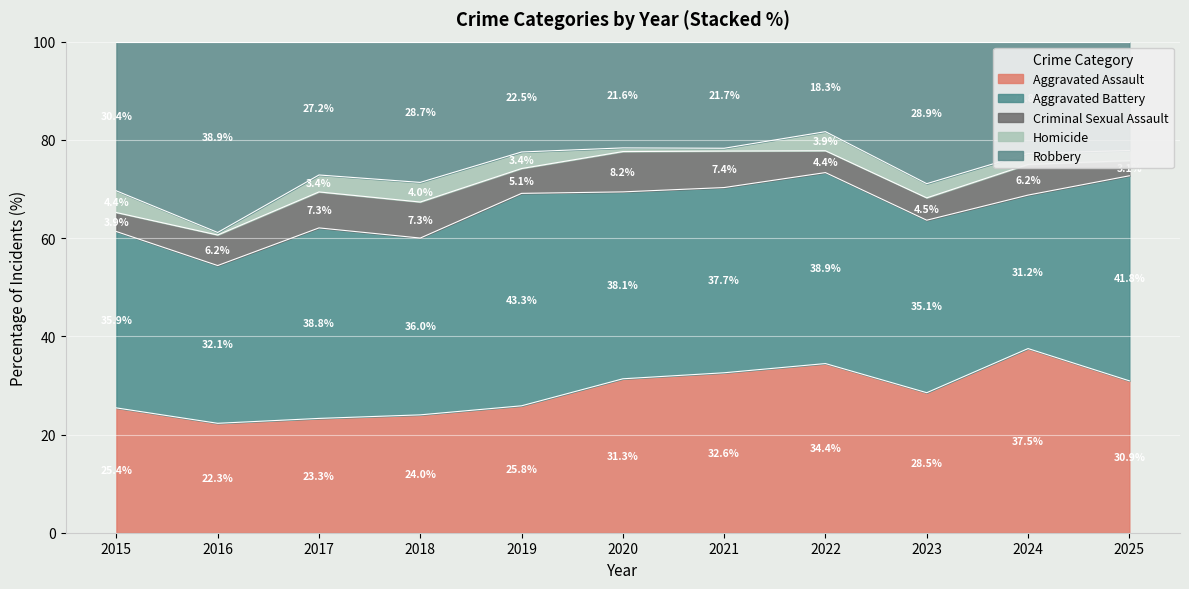

What is the maximum value for Aggravated Assault?

37.5